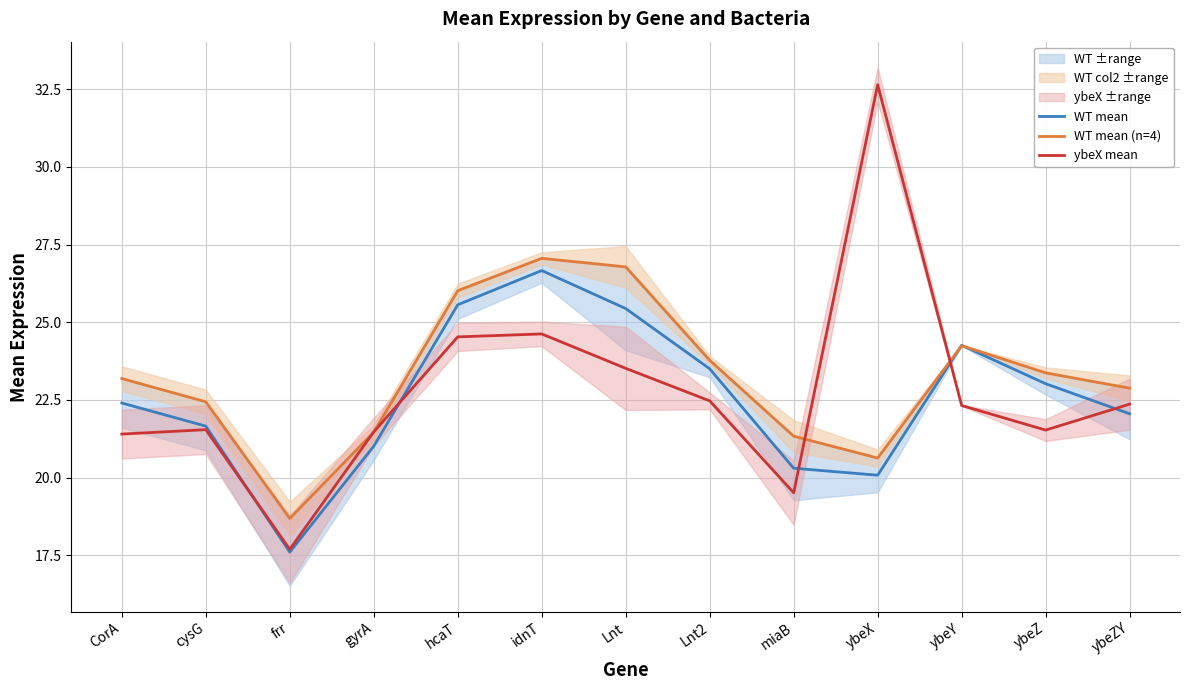

What is the difference between the highest and lowest values at ybeZ?

1.8